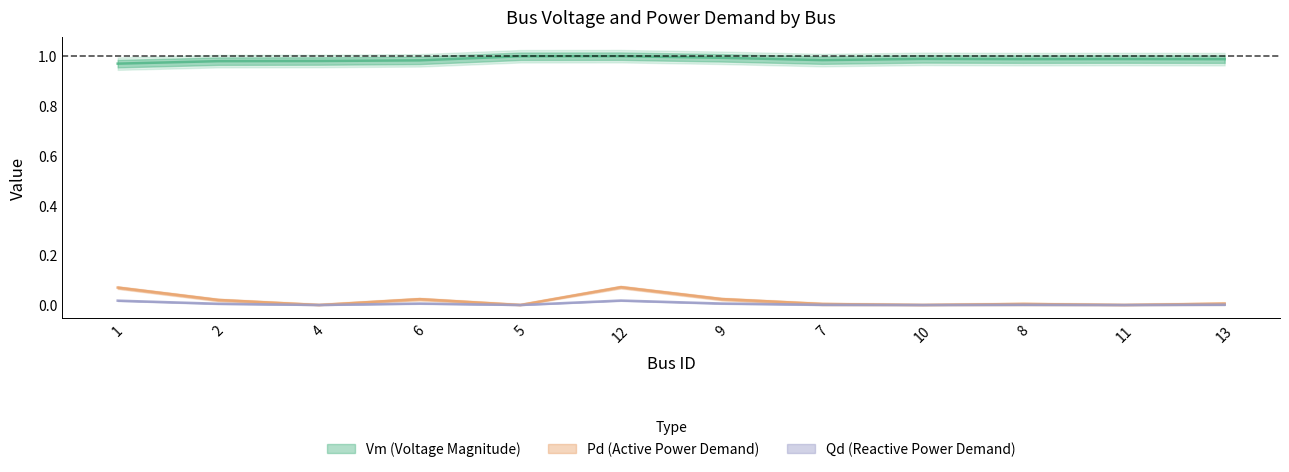

Which category has the highest value in the Pd series?

12